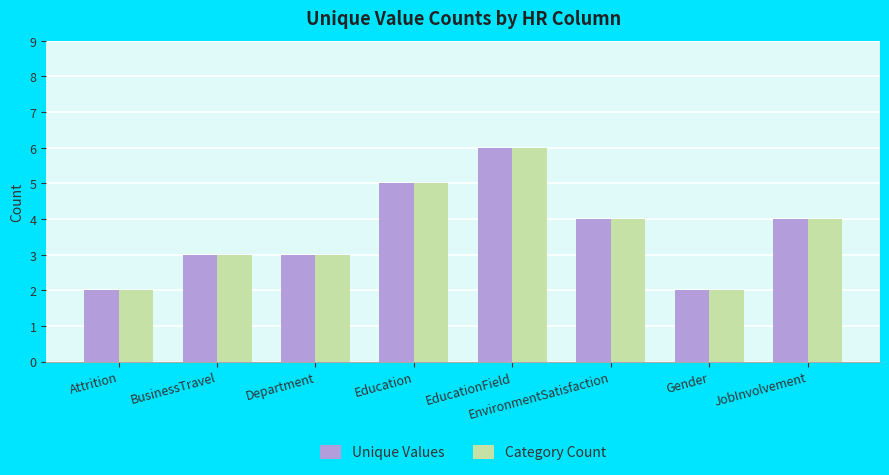

What is the sum of all Unique Values values?

29